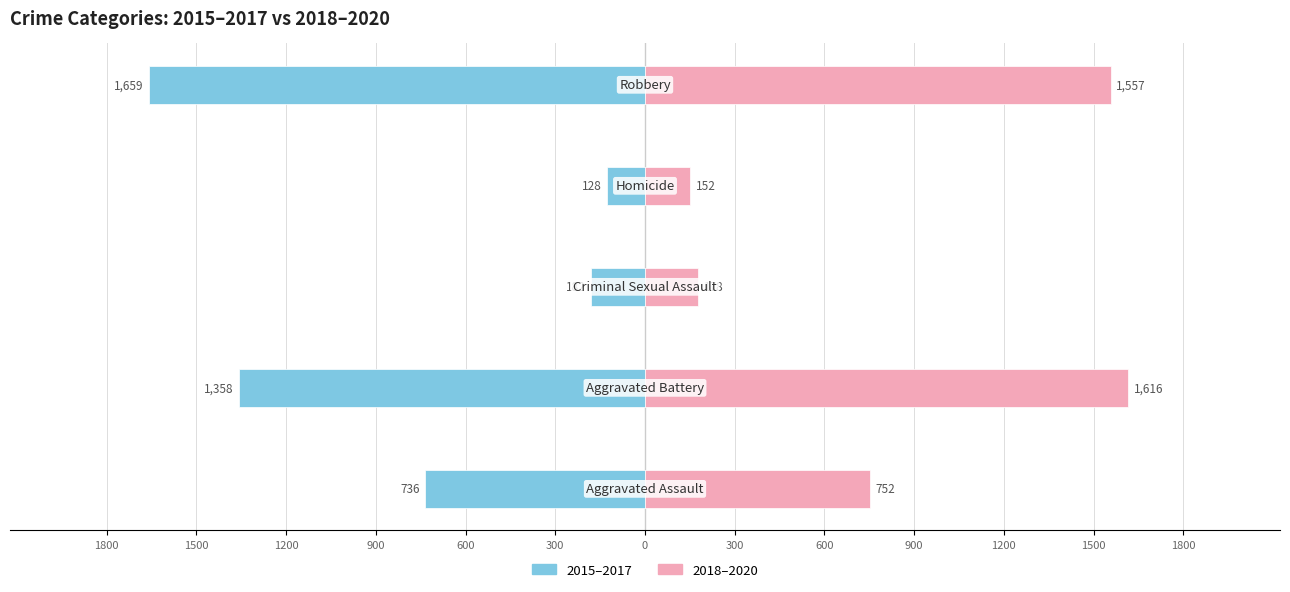

Reading right to left, what are all the values shown in this chart?

2015–2017: 600=-1659	900=-128	1200=-182	1500=-1358	1800=-736
2018–2020: 600=1557	900=152	1200=178	1500=1616	1800=752